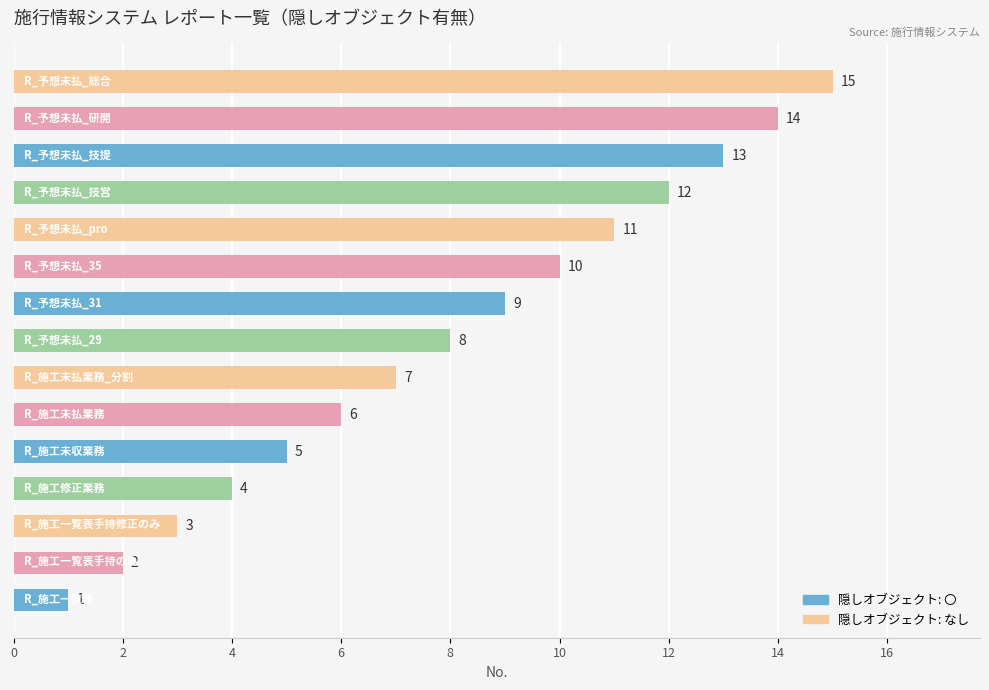

What is the maximum value shown in the chart?

15